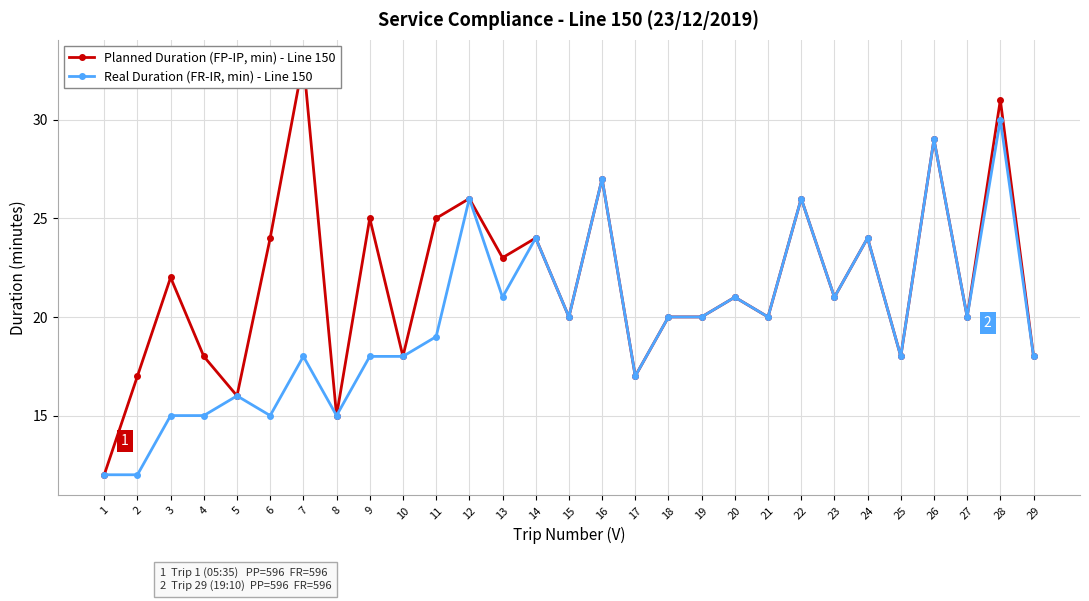

Which category has the lowest value in the Real Duration (FR-IR, min) - Line 150 series?

1